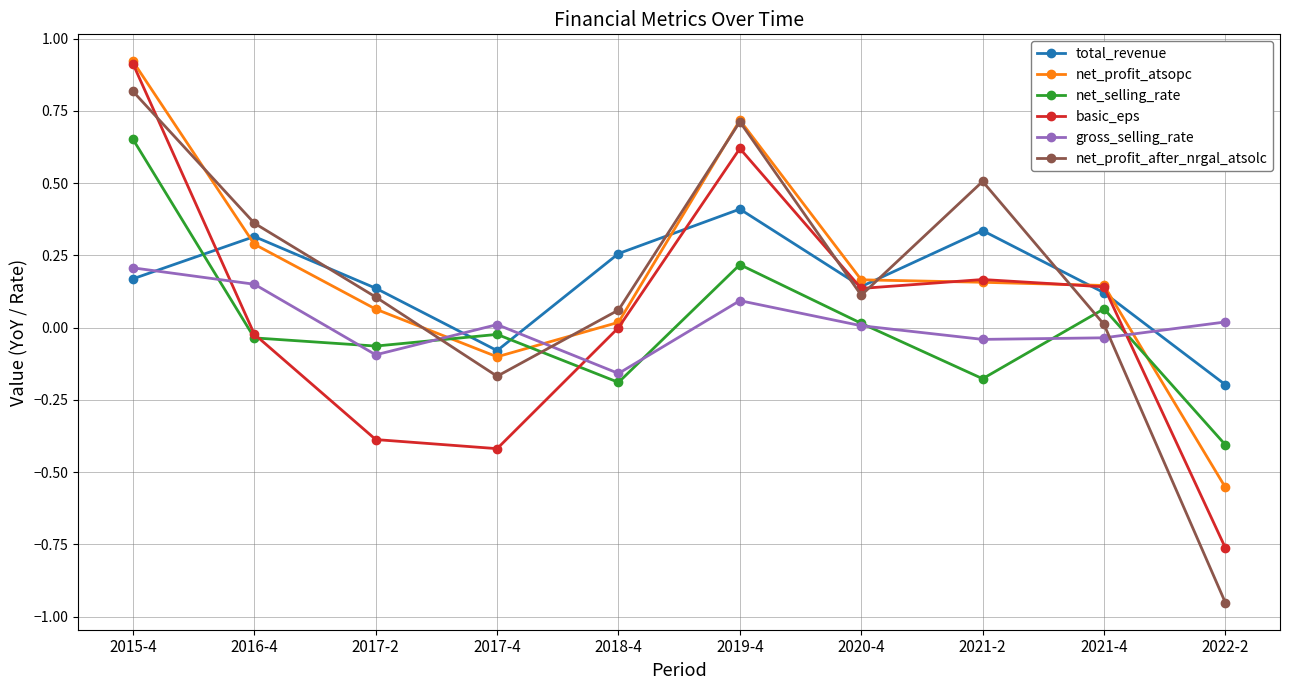

Which series ends up on top after the final intersection of net_profit_after_nrgal_atsolc and basic_eps?

basic_eps